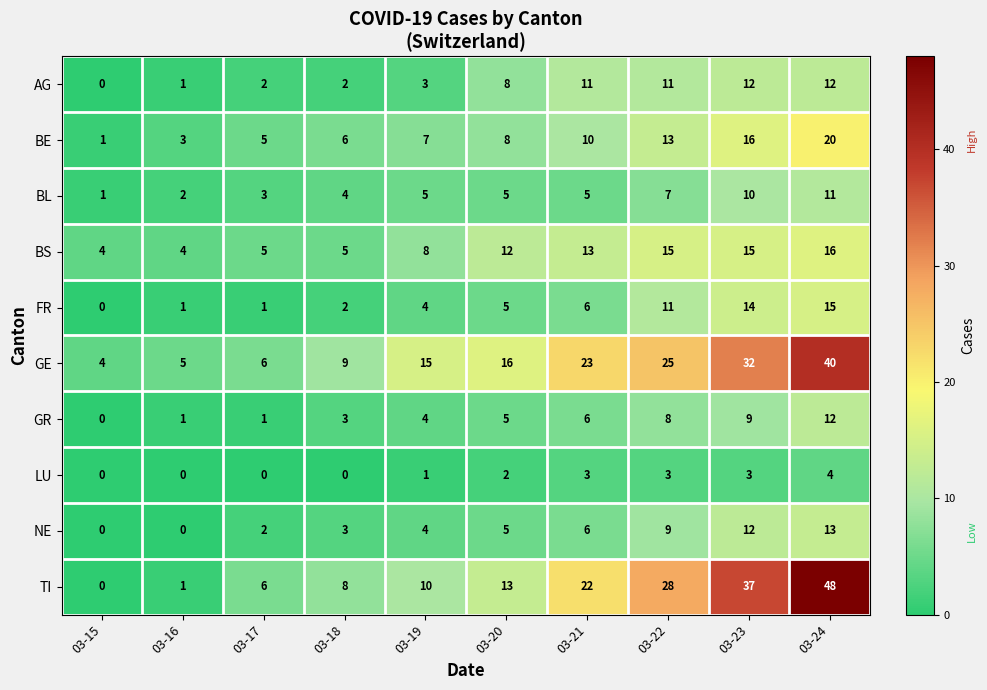

Count the number of data series in this chart.

10